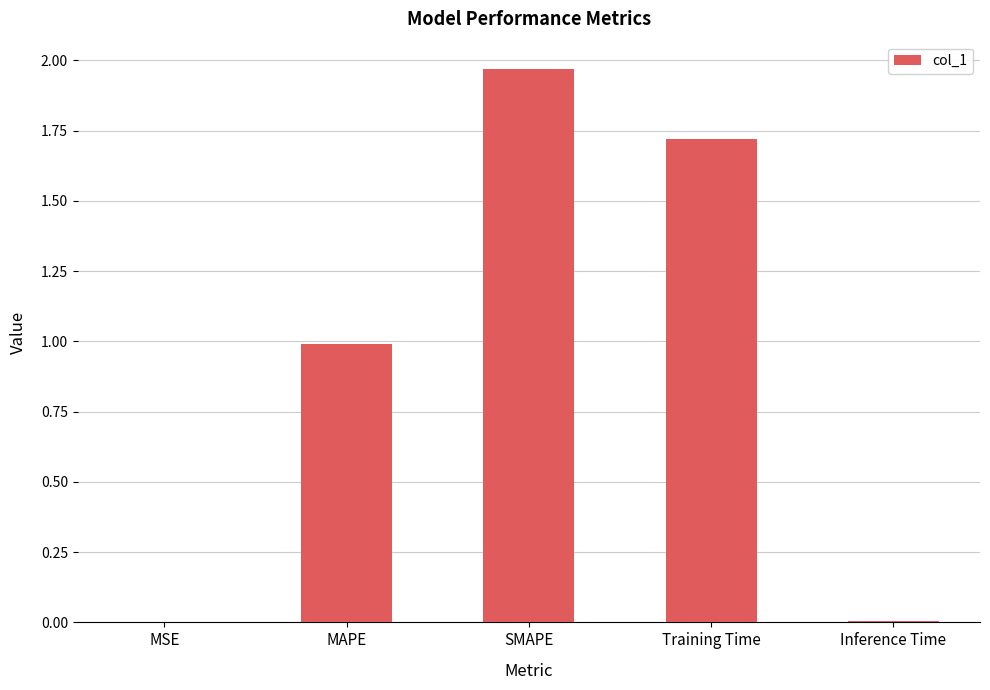

Is it true that the value at Inference Time is 0.0?

True